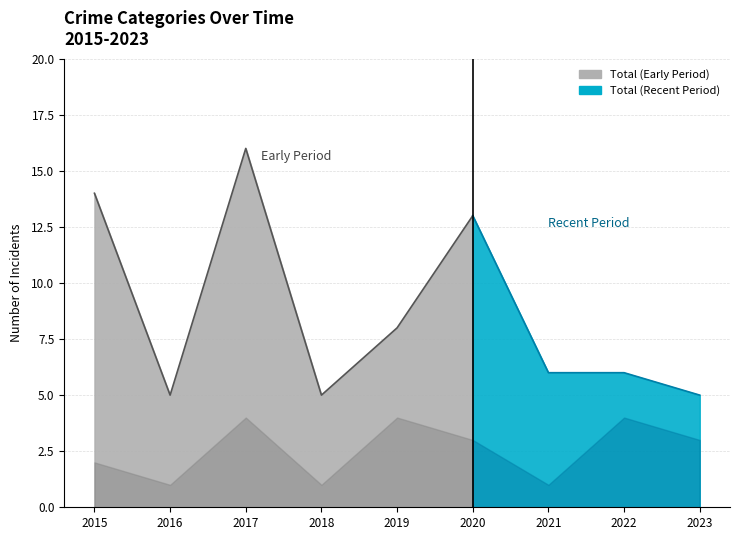

What is the difference between the maximum and second lowest values in the Aggravated Battery series?

3